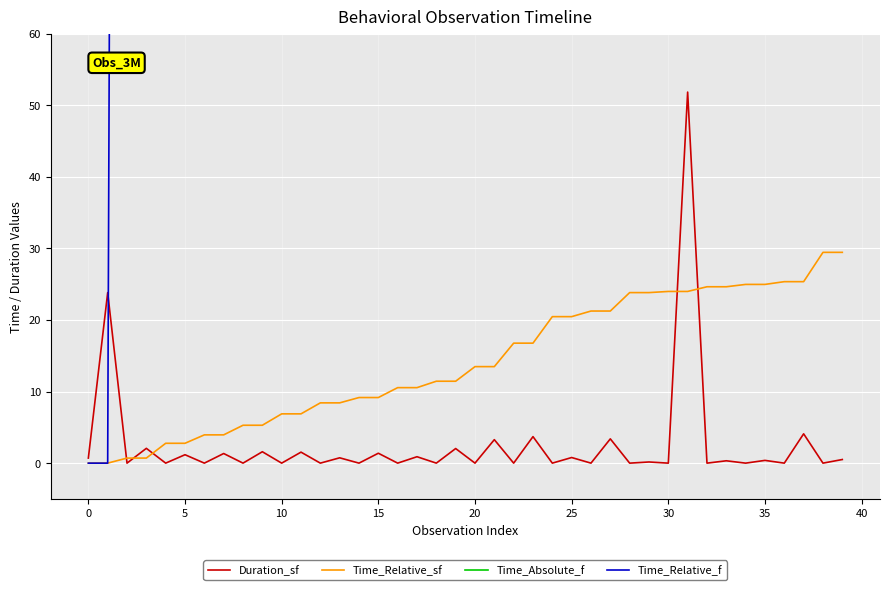

How many data points in Time_Relative_f are above 549?

18